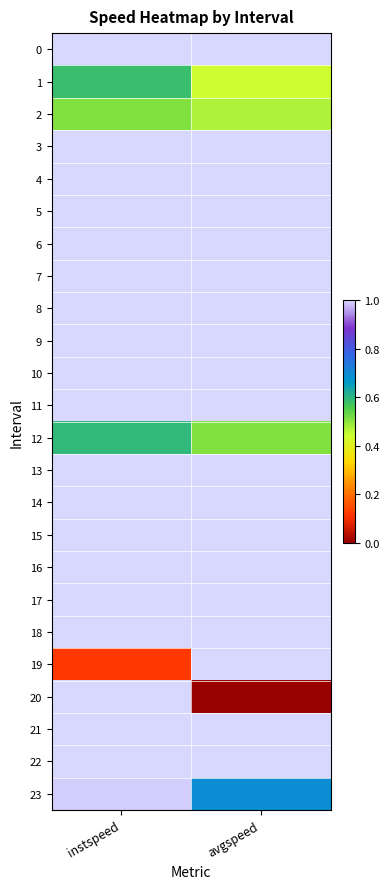

Which series changed the most between instspeed and avgspeed?

20